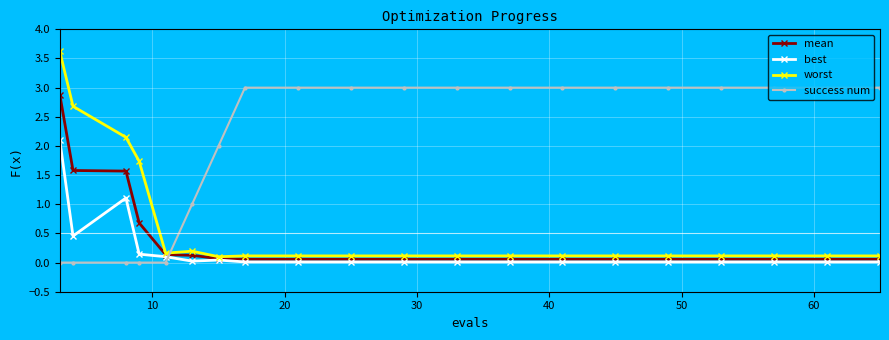

Which series ends up on top after the final intersection of success num and worst?

success num